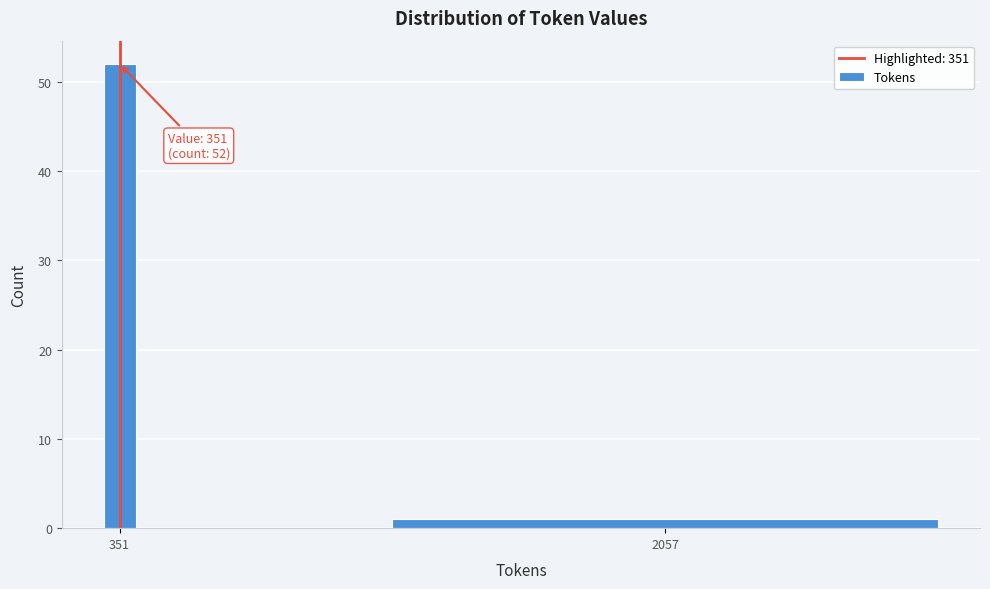

Reading left to right, list all the values displayed in this chart.

52	1